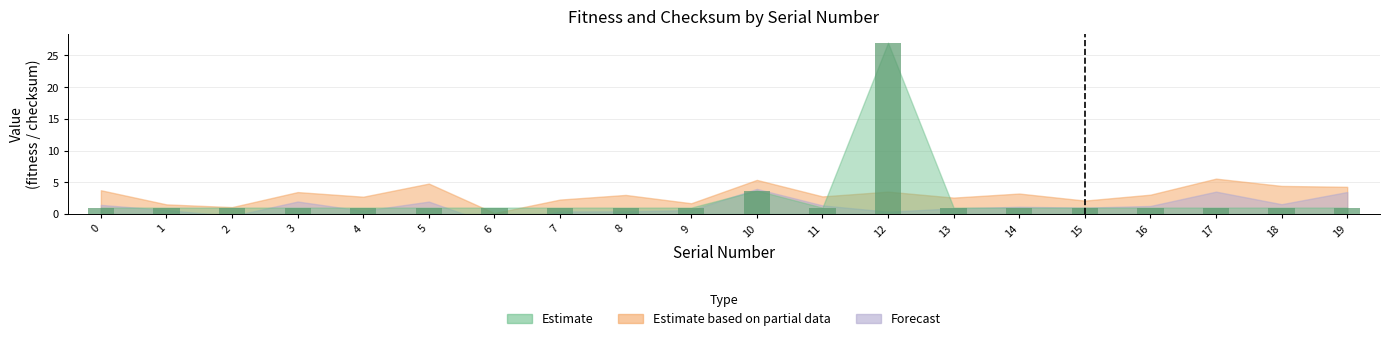

The value at 12 is 47.0. True or false?

False